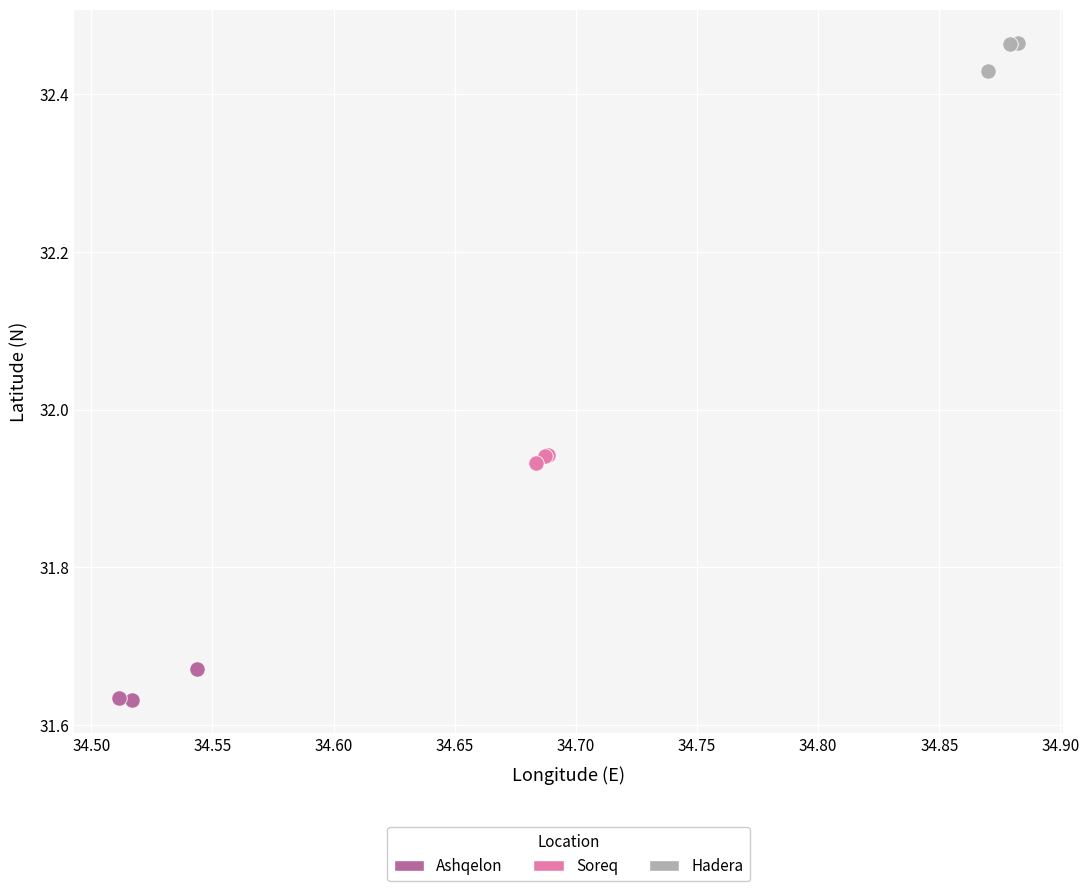

Which series contains the highest Y value?

Hadera